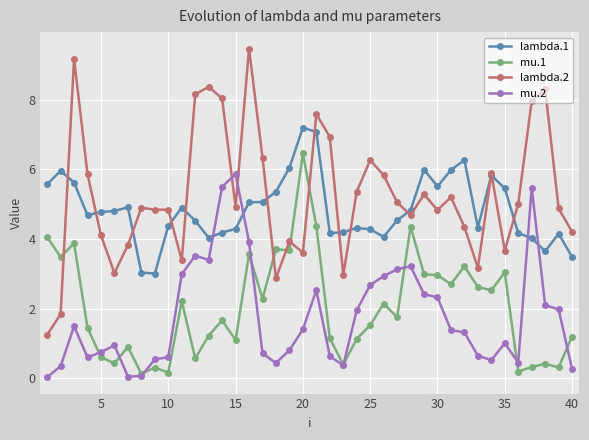

True or false: lambda.2 has more than 2 points higher than both neighbors.

True